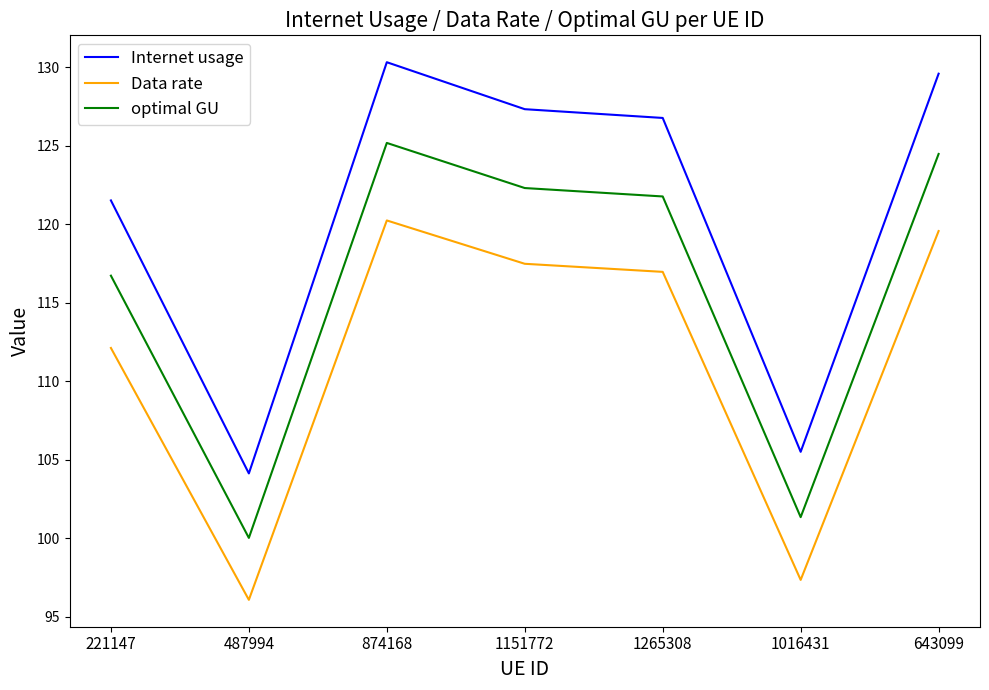

Is this an area chart (filled region under the line)?

No